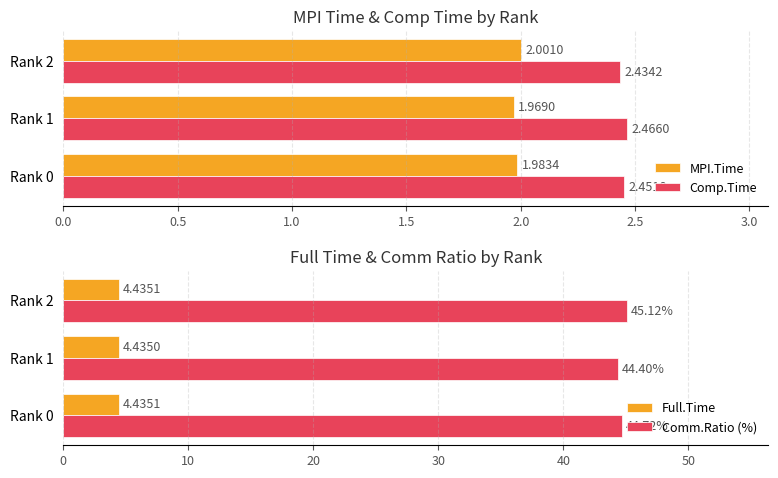

List the labels in order of MPI.Time value, smallest first.

Rank 1, Rank 0, Rank 2